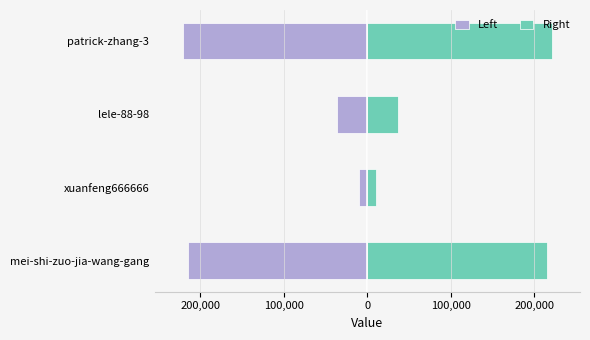

What is the difference between the Left values at xuanfeng666666 and patrick-zhang-3?

211238